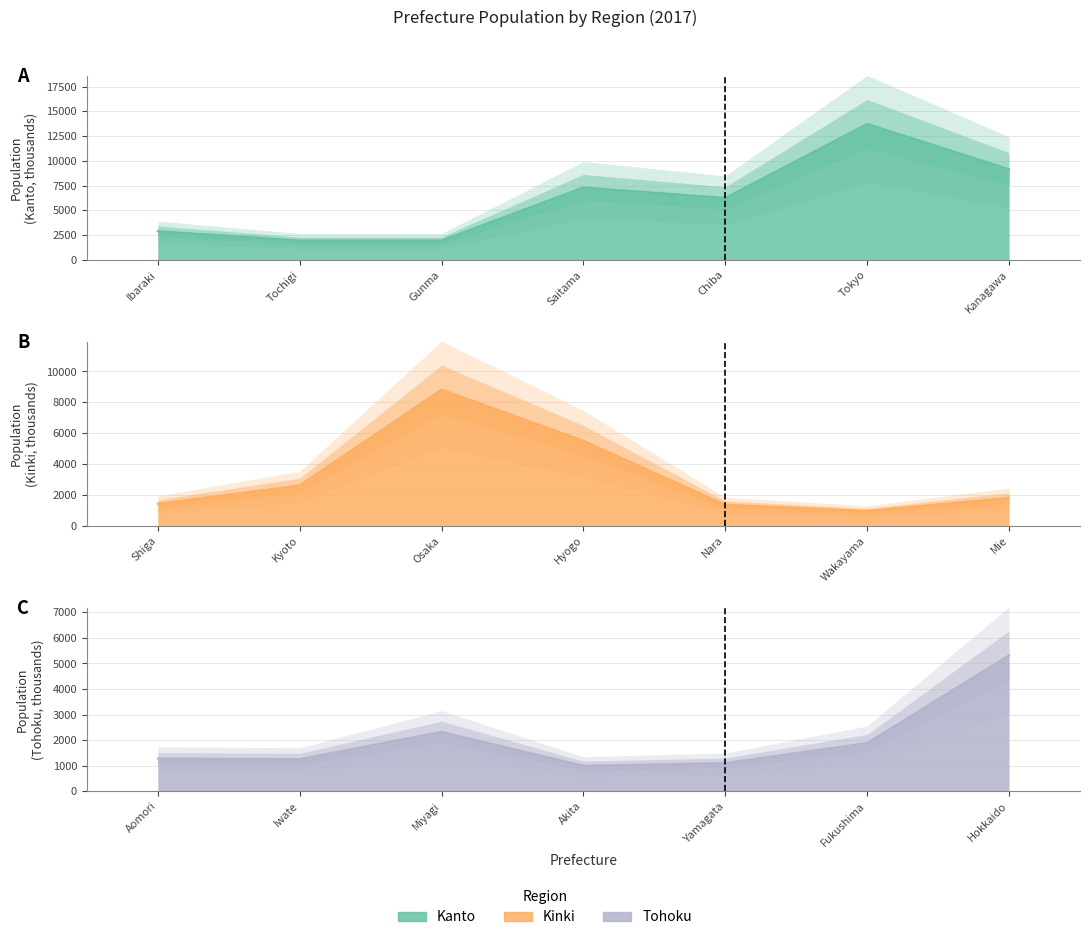

Is the value of Kanto line at Chiba greater than the value of Tohoku line at Saitama?

Yes